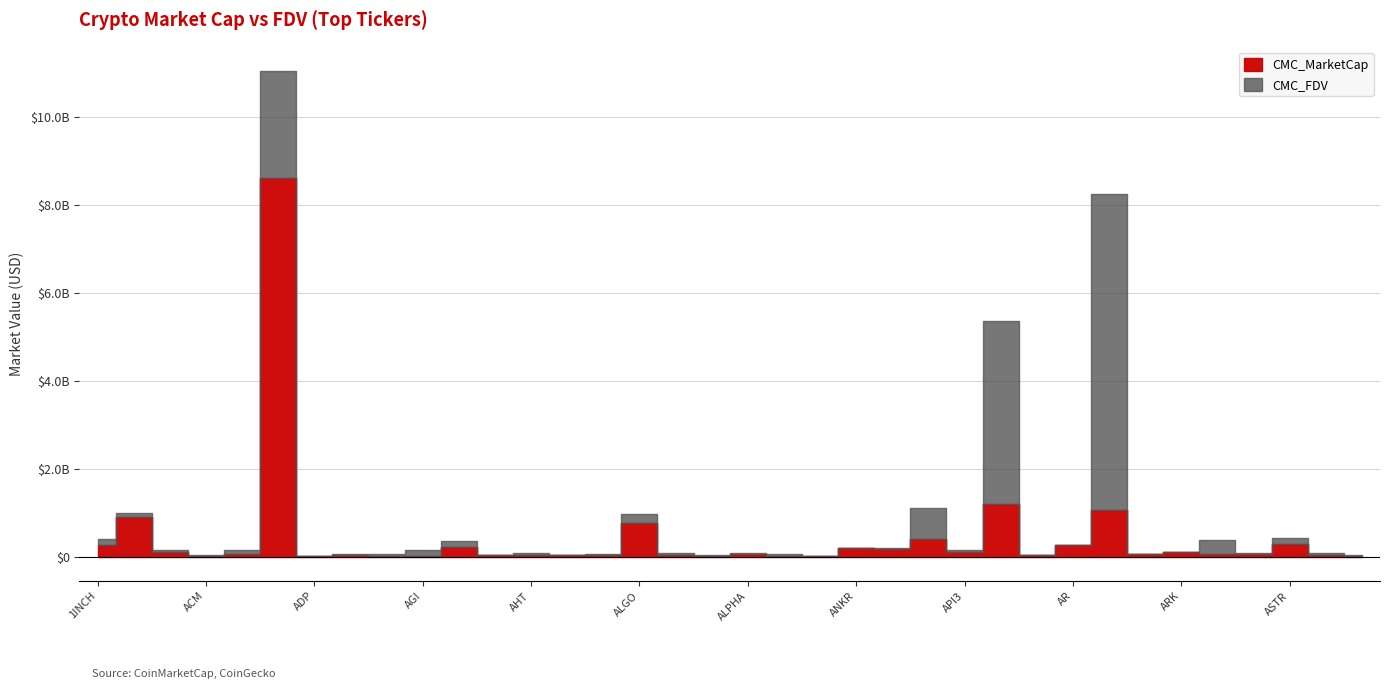

True or false: CMC_FDV has more than 2 interior local peaks.

True